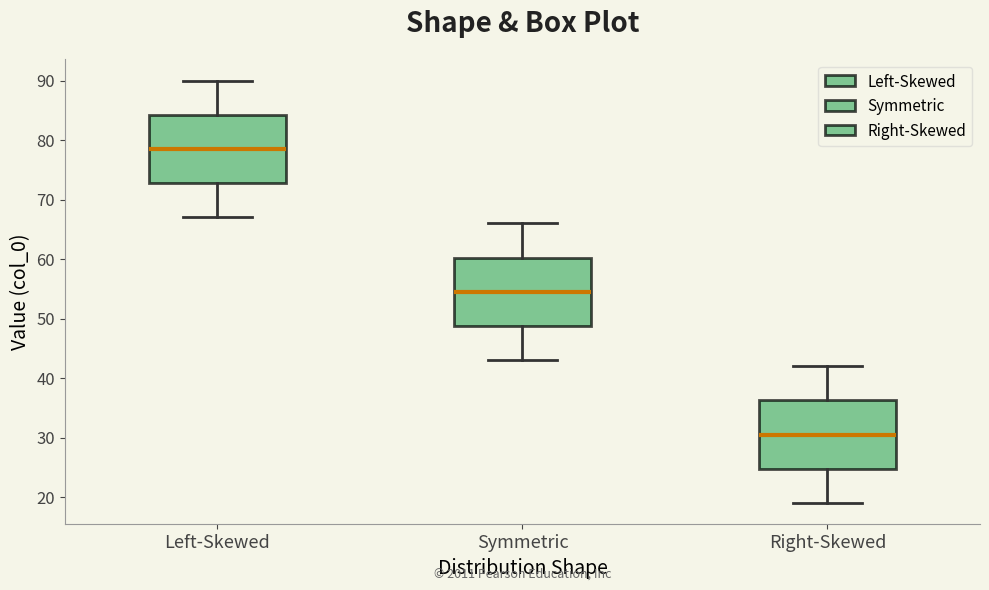

Reading left to right, read every box against the y-axis: the position of its median line, the range the box covers, and the ends of its whiskers. The values are not printed on the chart, so give them approximately, as read against the axis.

Left-Skewed: median 79, box 73 to 84, whiskers 67 to 90
Symmetric: median 55, box 49 to 60, whiskers 43 to 66
Right-Skewed: median 31, box 25 to 36, whiskers 19 to 42